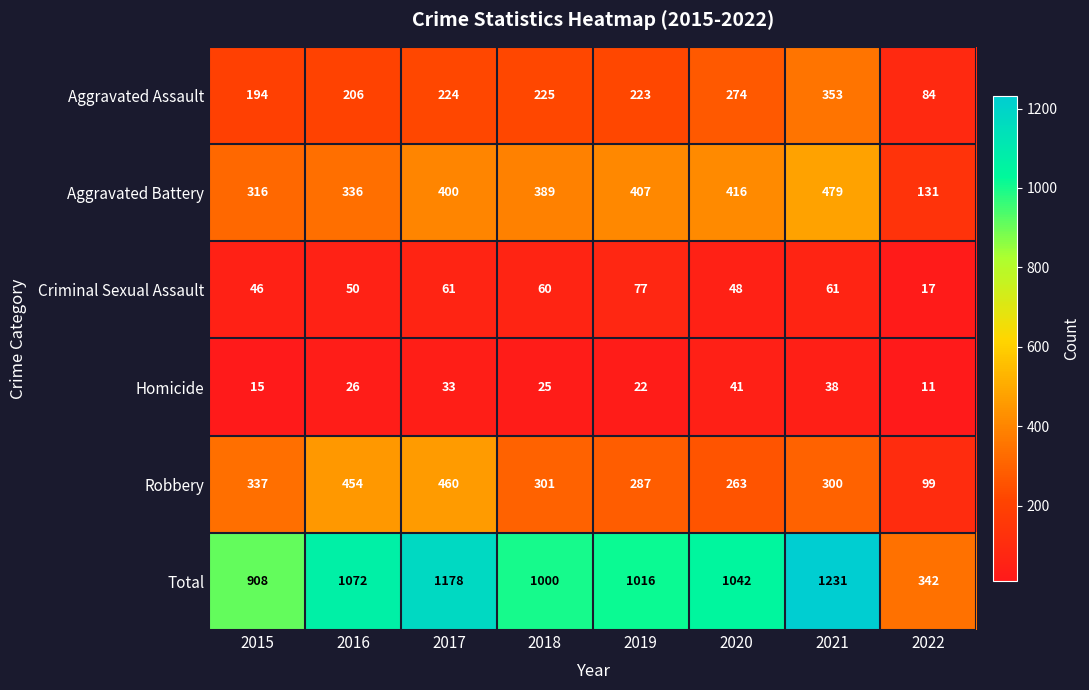

How many Homicide values are between 22 and 38?

5